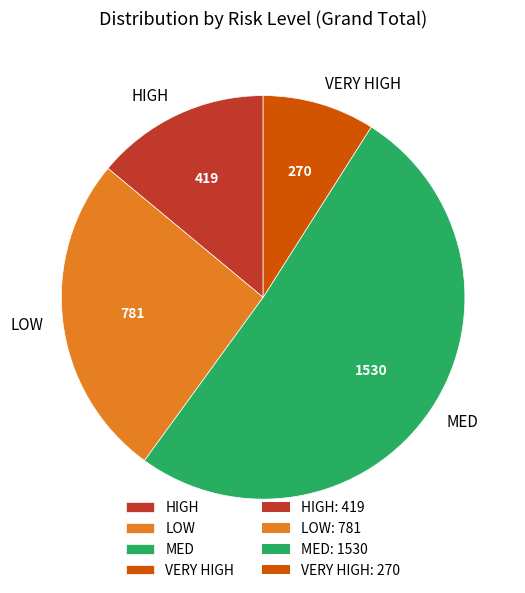

Rank the categories by value from lowest to highest.

VERY HIGH, HIGH, LOW, MED